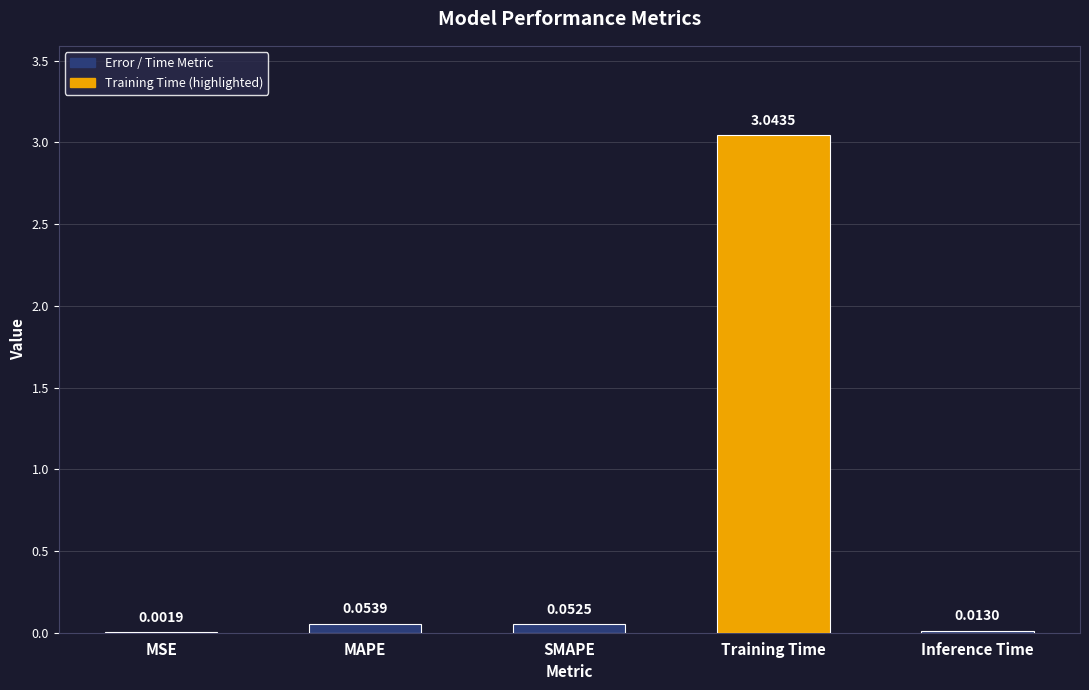

Where is the data nearest to the value 1?

MAPE